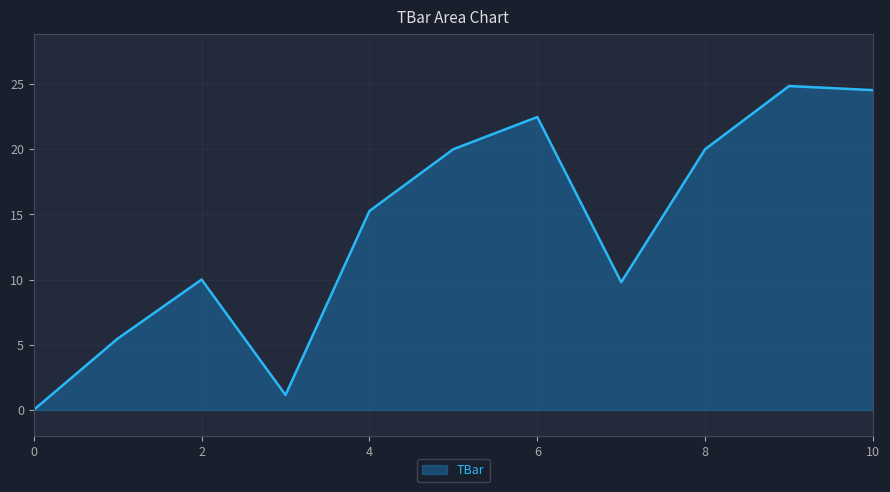

What is the maximum value shown in the chart?

24.8